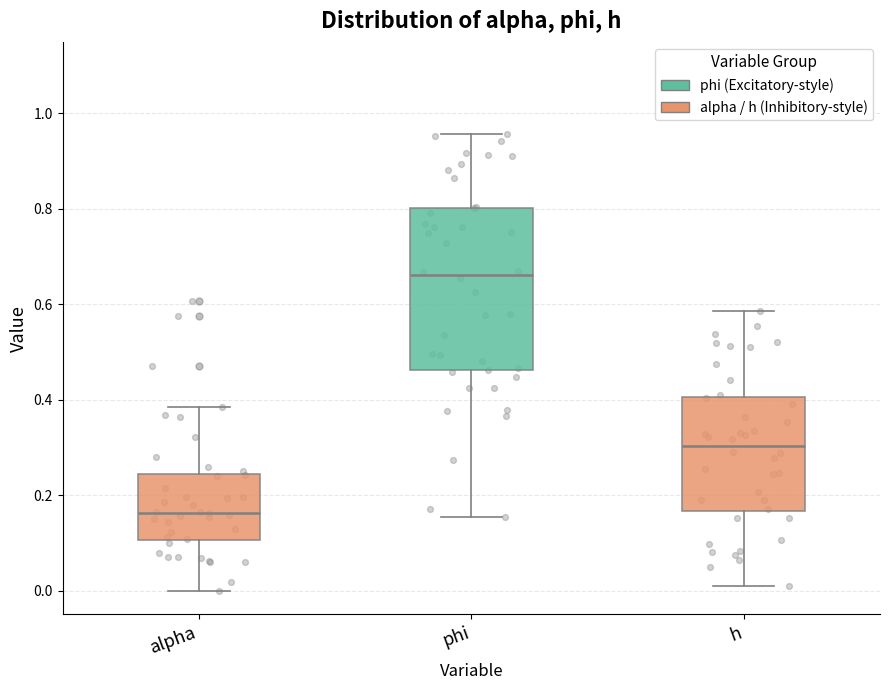

Which box has the lowest median line?

alpha